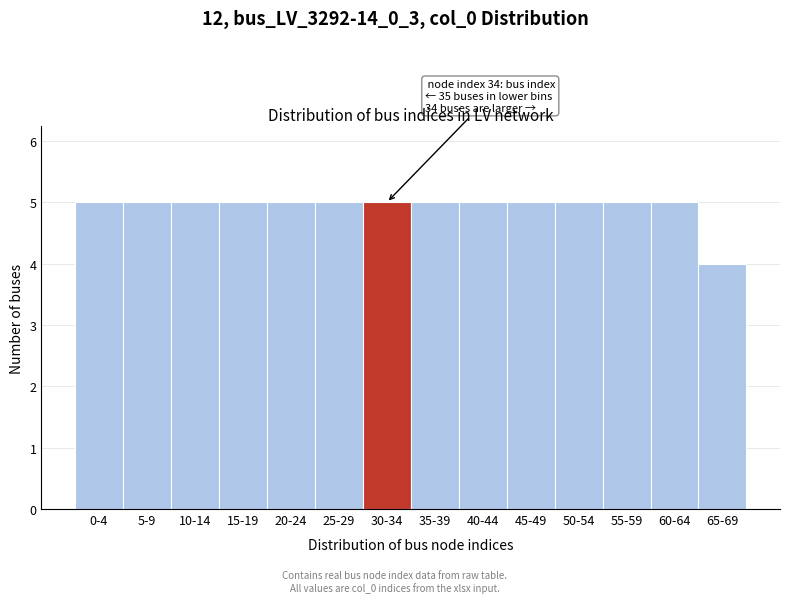

Reading left to right, list all the values displayed in this chart.

5	5	5	5	5	5	5	5	5	5	5	5	5	4